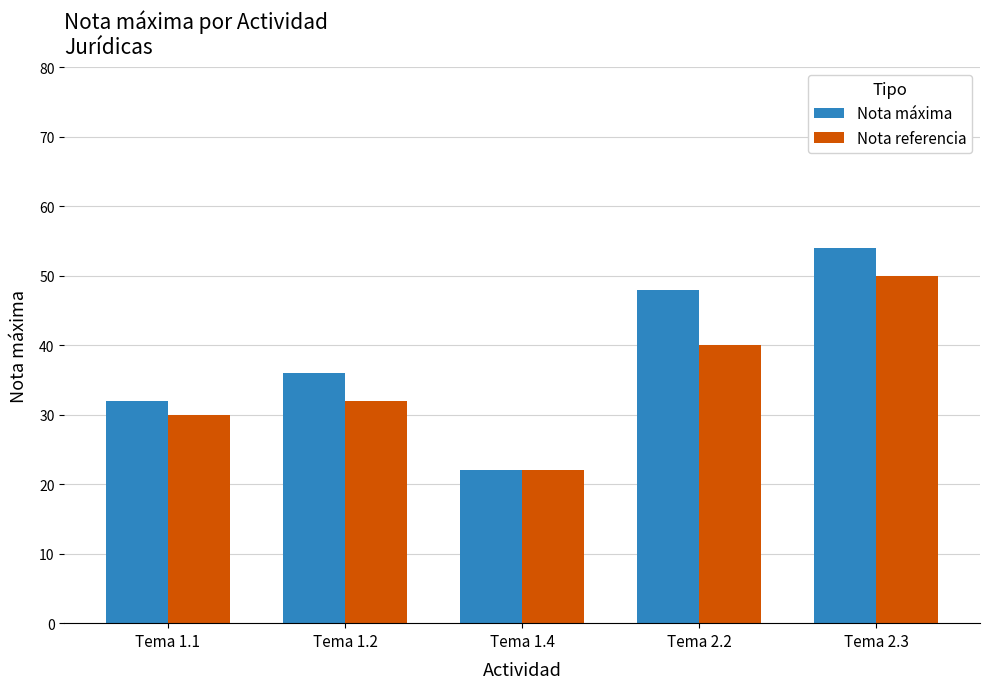

List the series in order of their peak value, highest first.

Nota máxima, Nota referencia